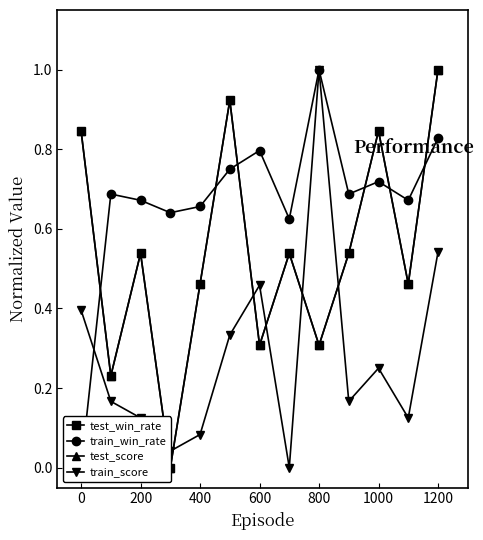

In train_score, how many points are lower than both neighbors (excluding endpoints)?

4